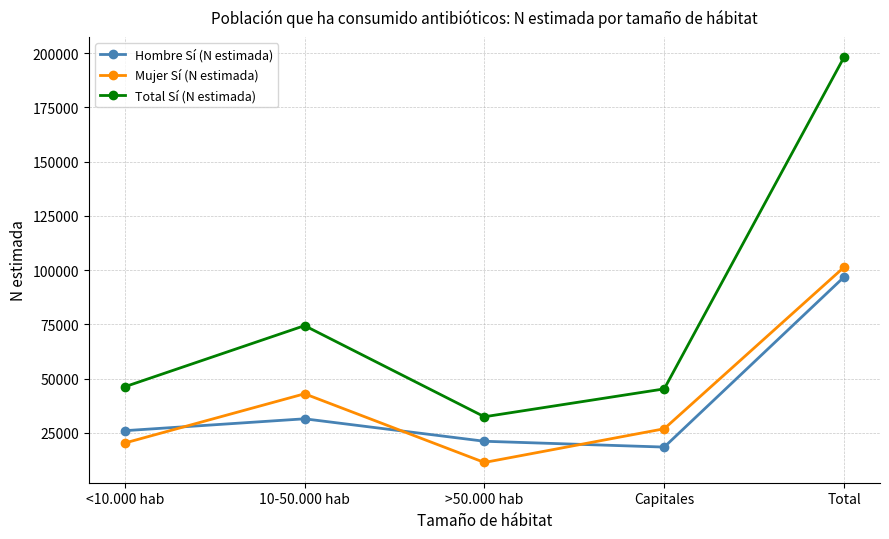

What is the label of the 1st point from the left?

<10.000 hab